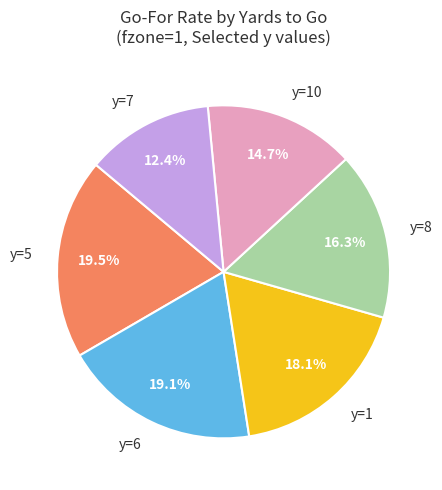

What is the smallest slice in the pie chart?

y=7